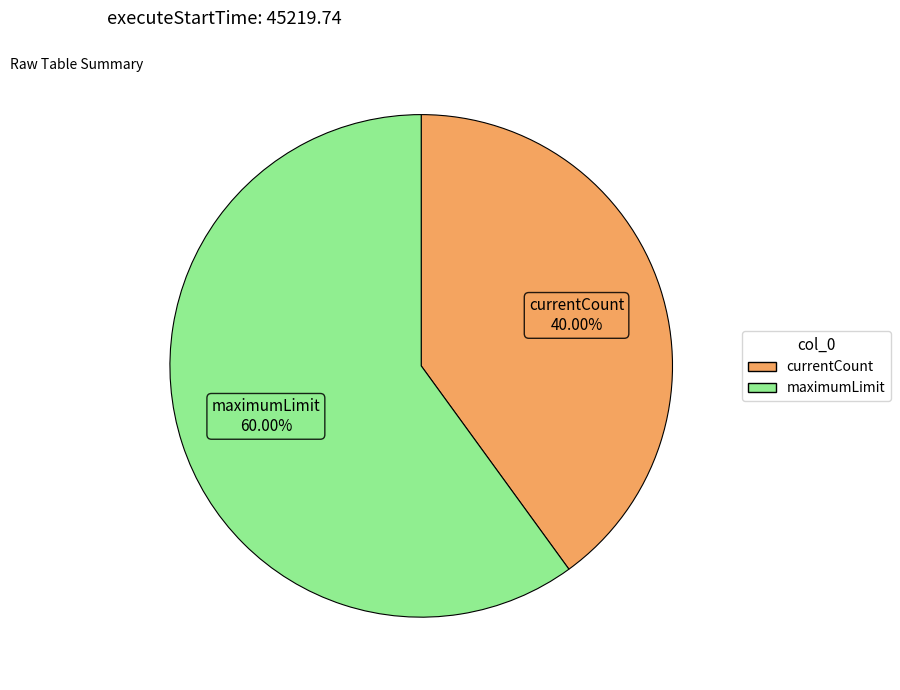

What percentage is the currentCount slice, to the nearest percent?

40%